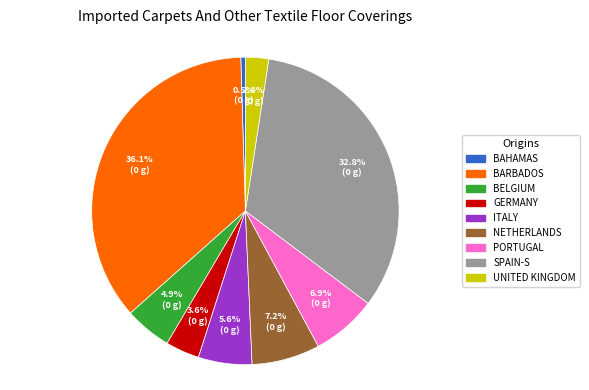

Is there any slice that represents more than half of the pie?

No